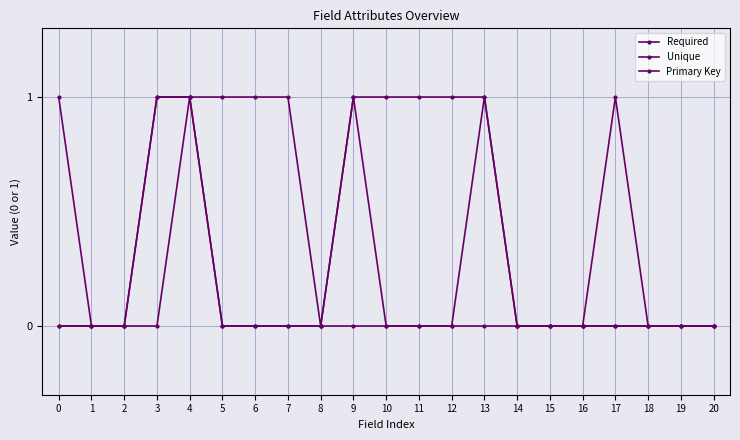

Is this an area chart (filled region under the line)?

No